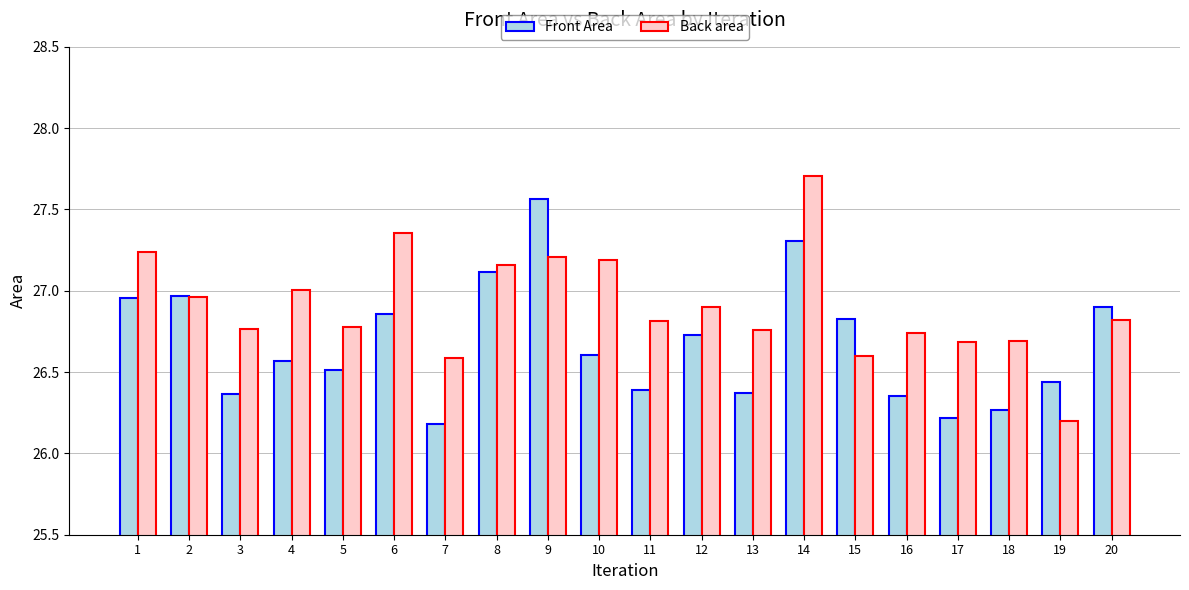

What is the sum of the Back area values at 8 and 16?

53.9